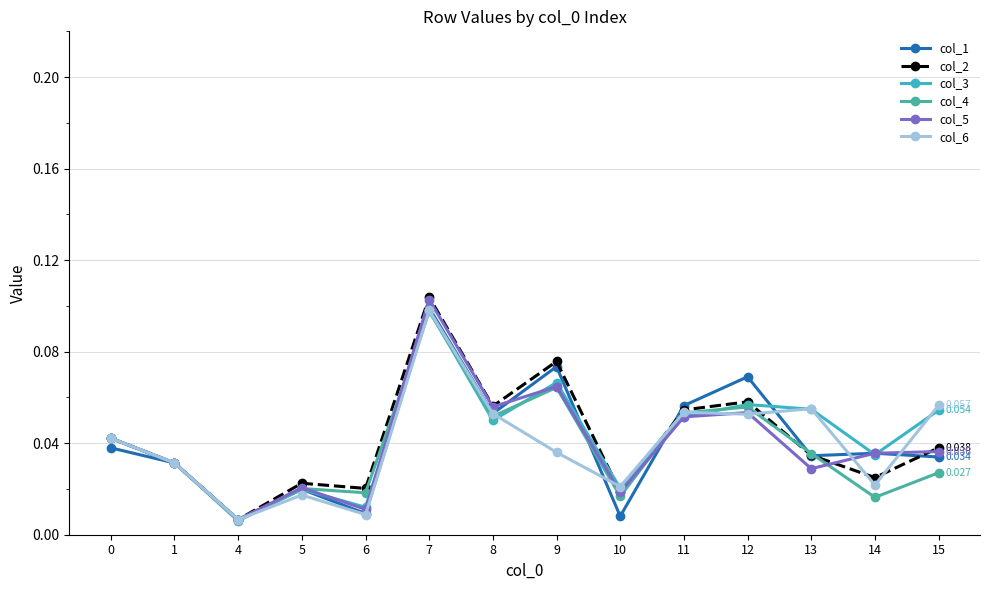

True or false: col_1 has more than 2 points higher than both neighbors.

True